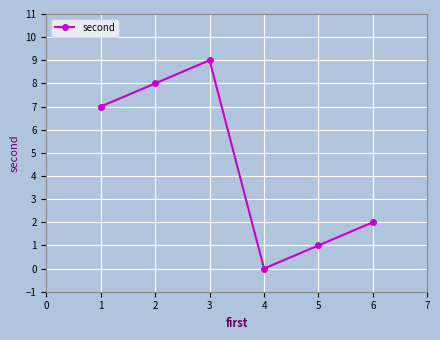

True or false: the data shows 14 at 1.

False